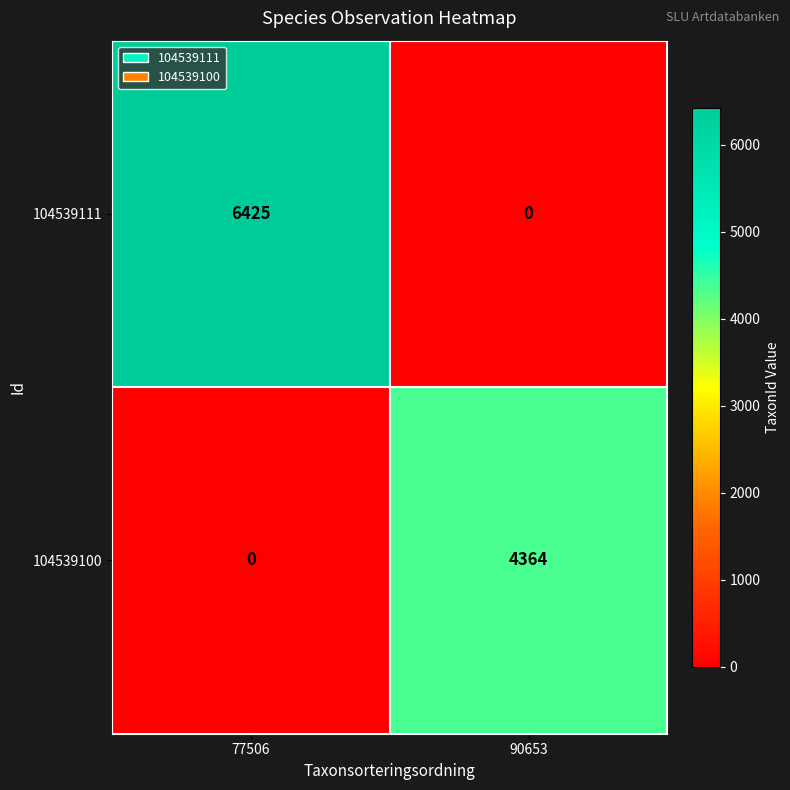

Rank the series at 77506 from highest to lowest value.

104539111, 104539100